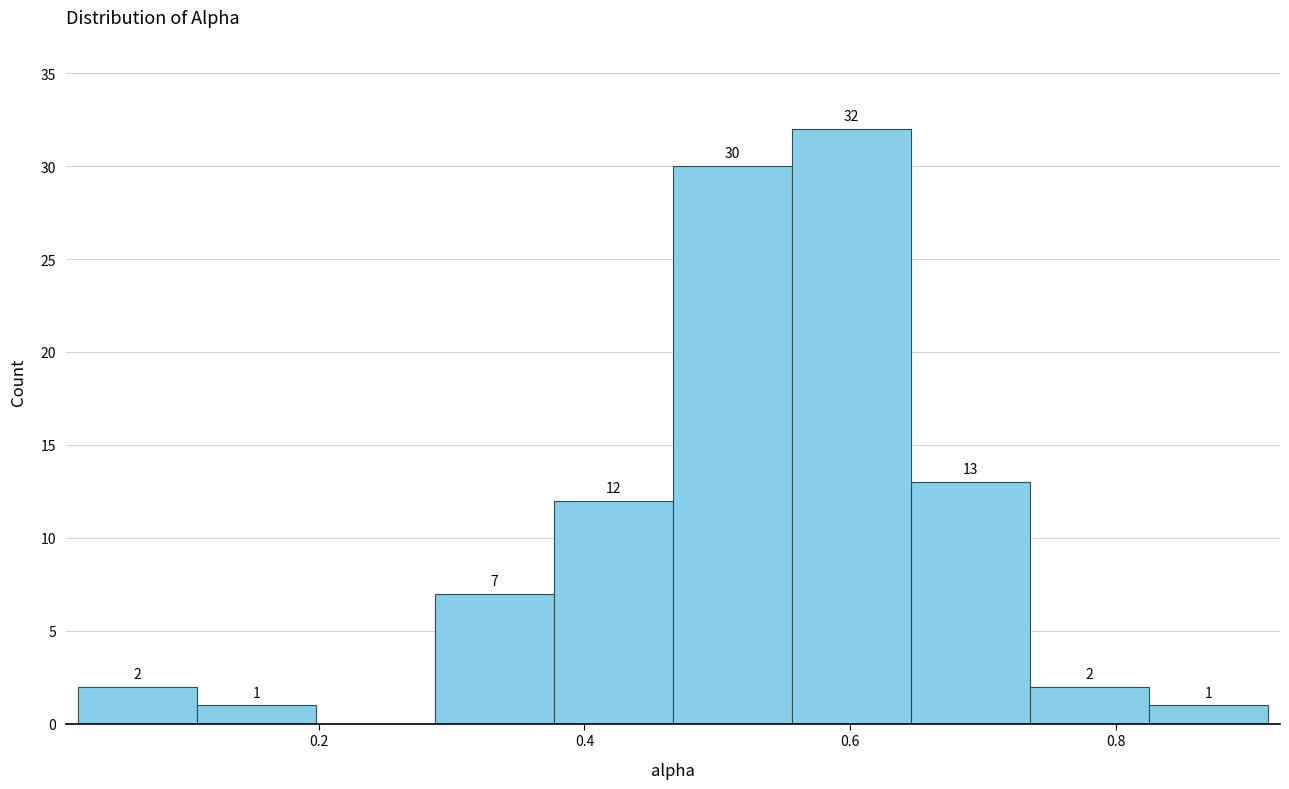

Over which range of the x-axis is the bar tallest?

0.56 to 0.64